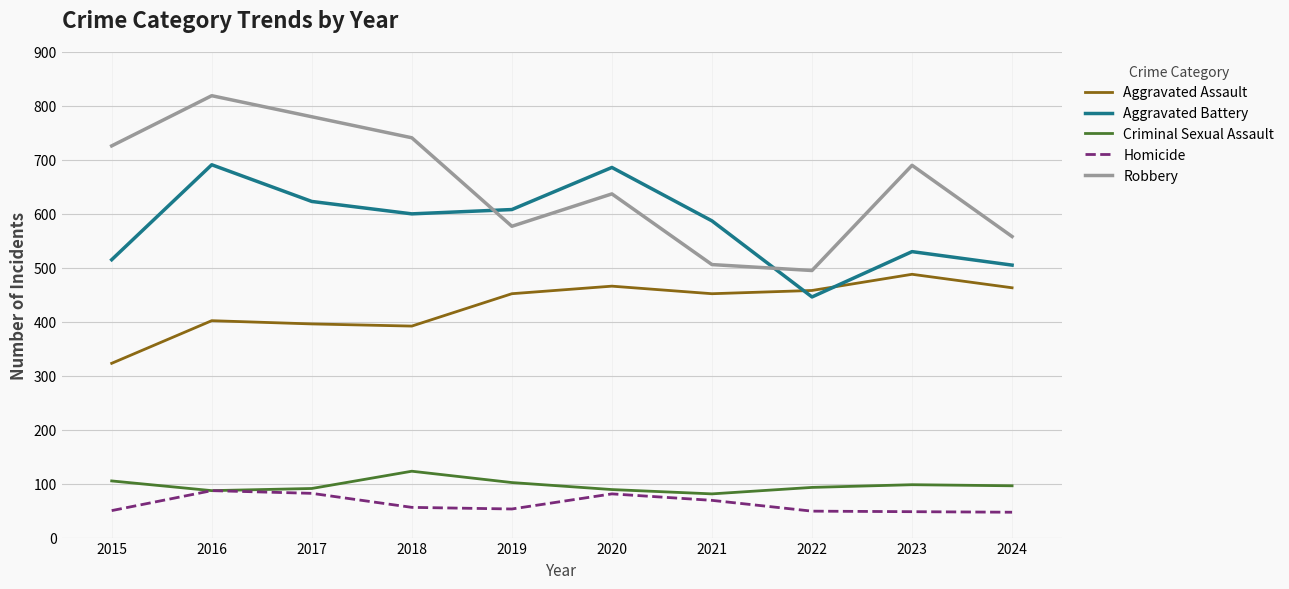

Which series ends up on top after the final intersection of Aggravated Battery and Aggravated Assault?

Aggravated Battery